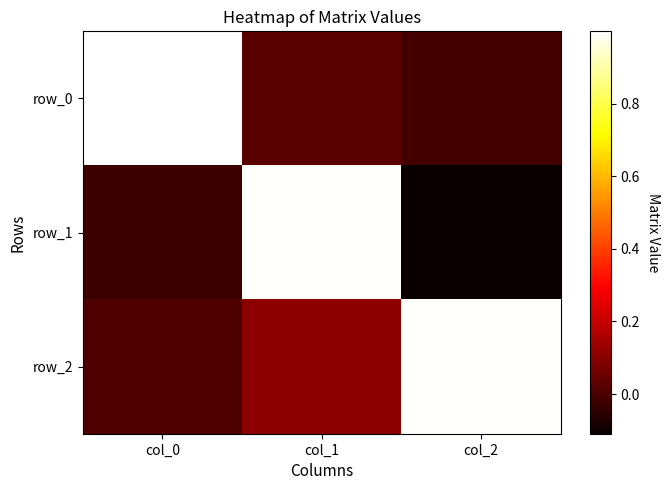

List the series in order of their overall mean, highest first.

row_2, row_0, row_1